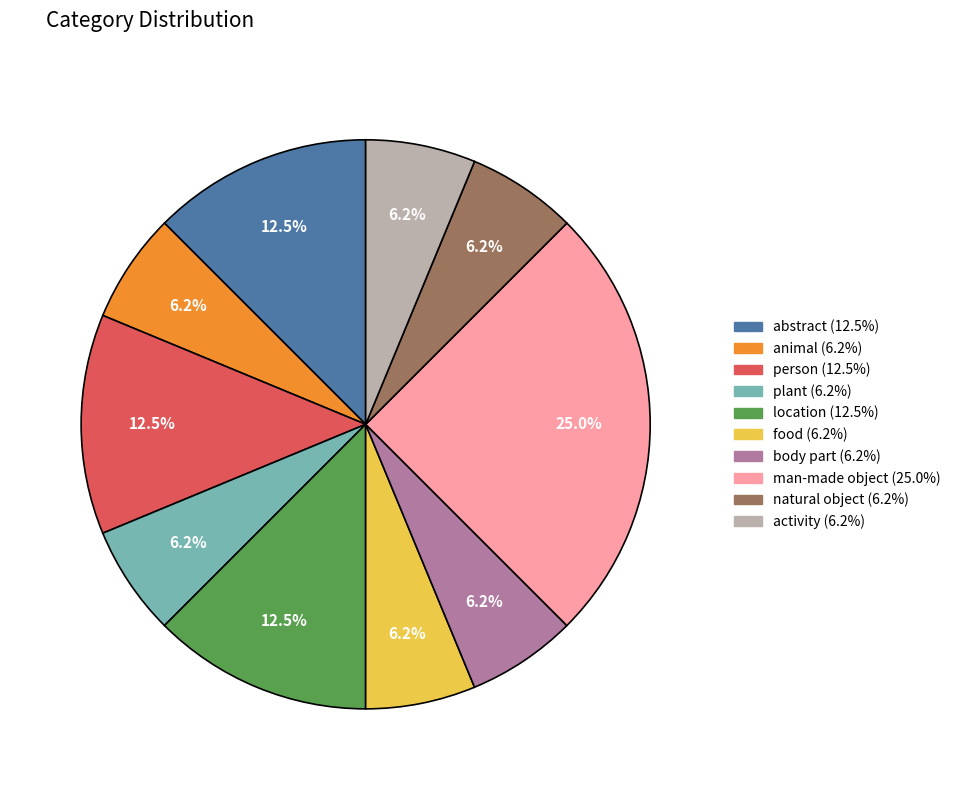

The animal slice represents 6% of the pie. True or false?

True